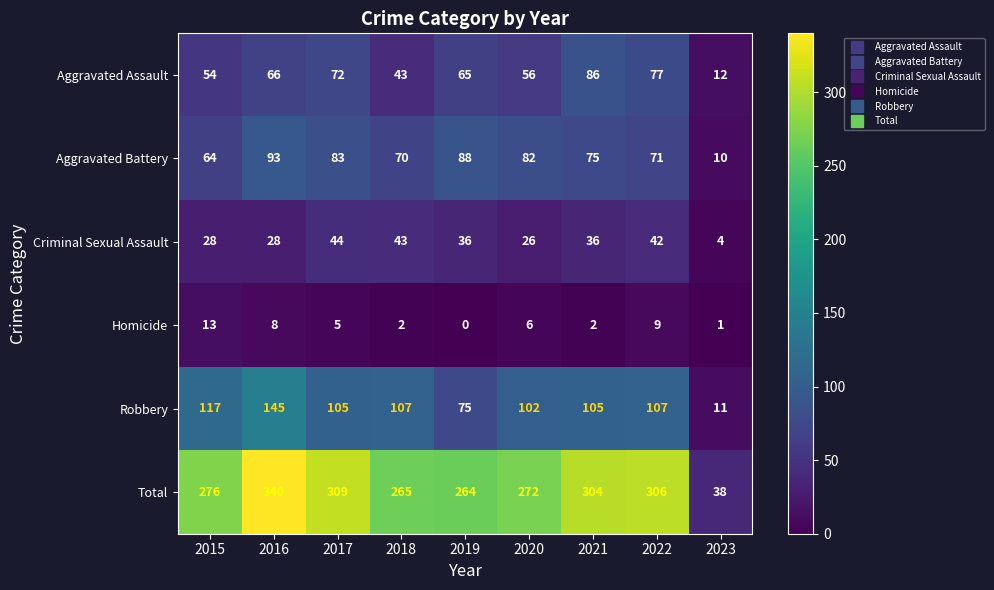

True or false: Criminal Sexual Assault has a value of 56 at 2019.

False